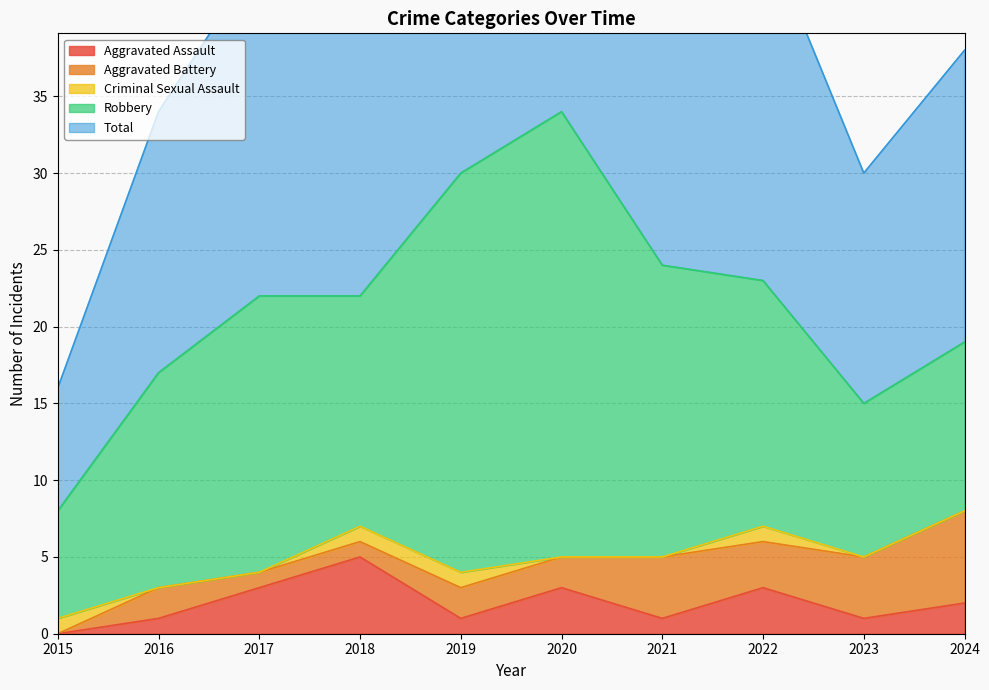

Where is the first local maximum for Robbery?

2017